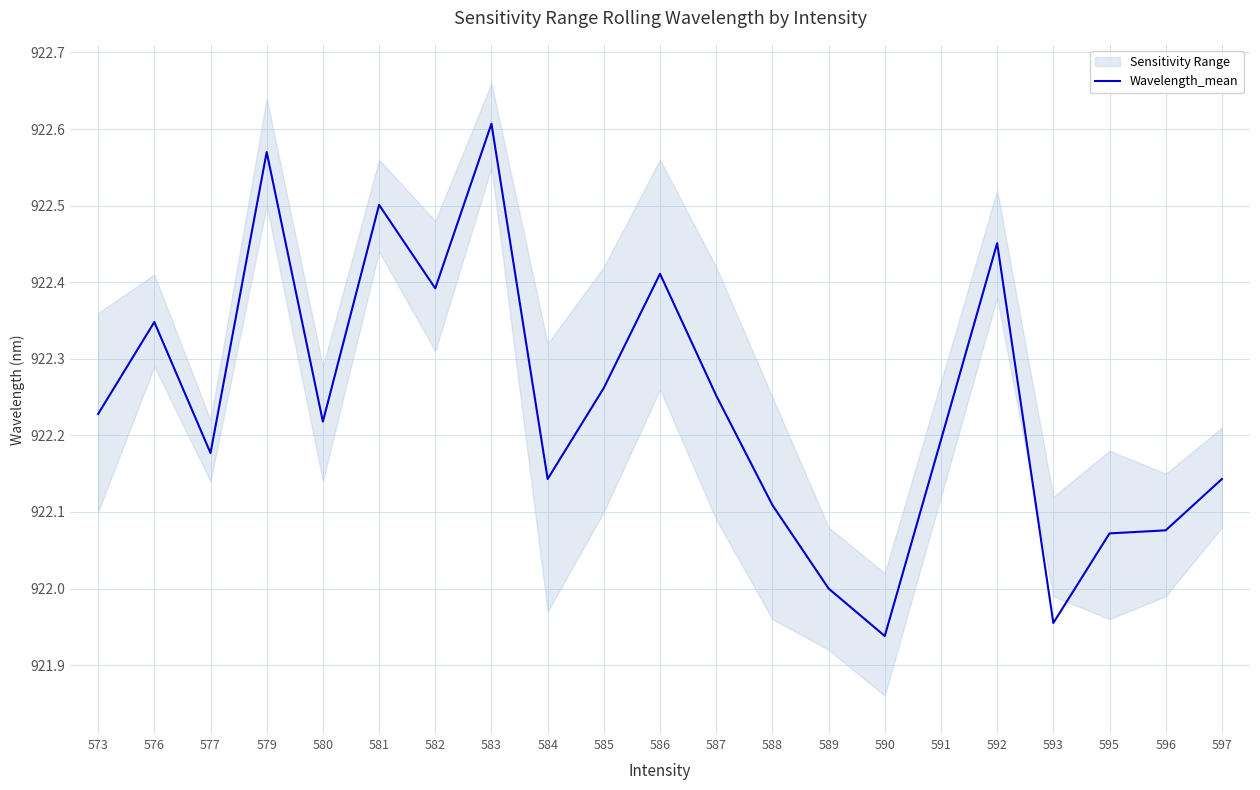

What is the difference between the maximum and minimum values?

0.7